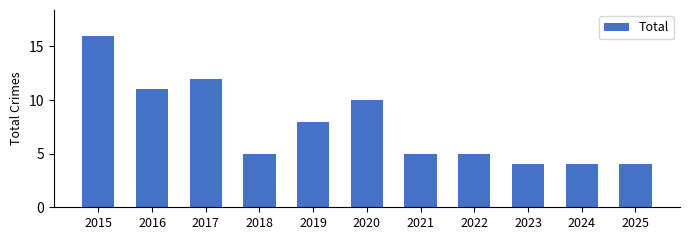

What is the ratio of the value at 2024 to the value at 2016?

0.4